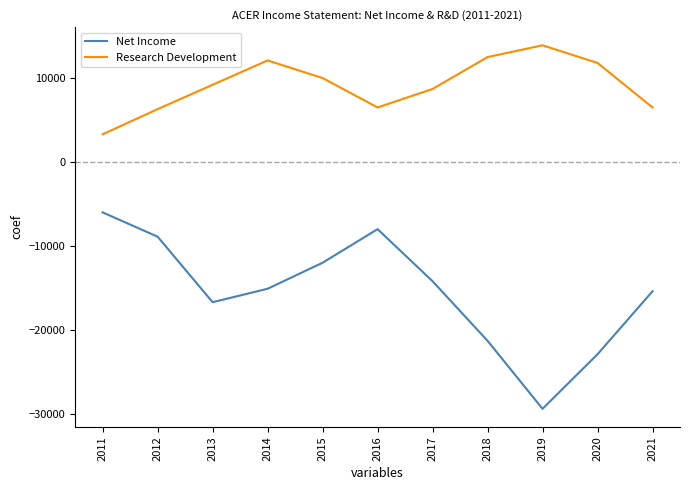

What is the maximum value shown in the chart?

13900